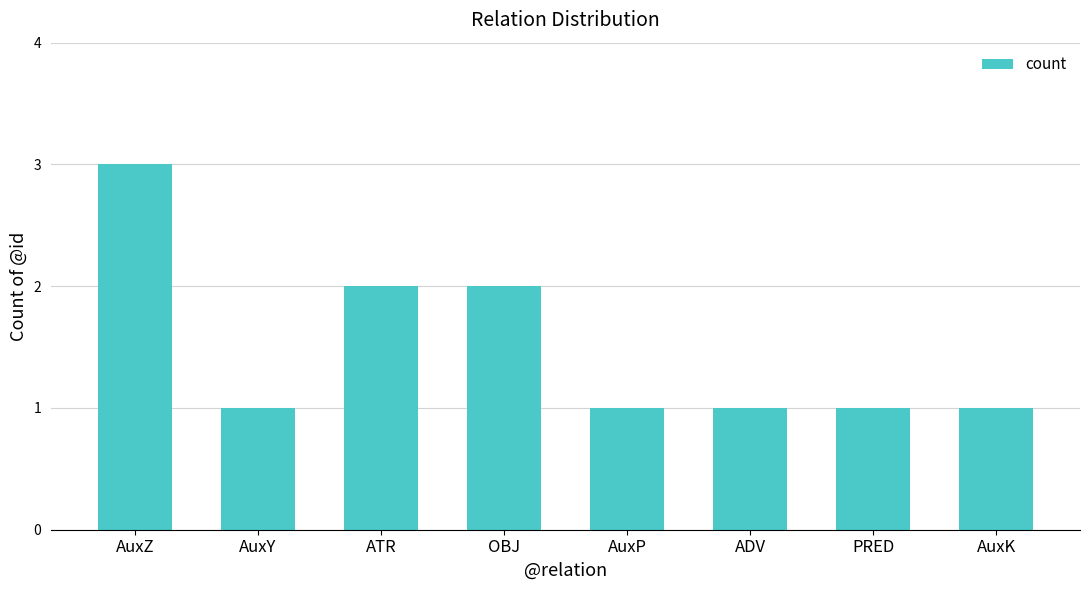

What is the sum of all values?

12